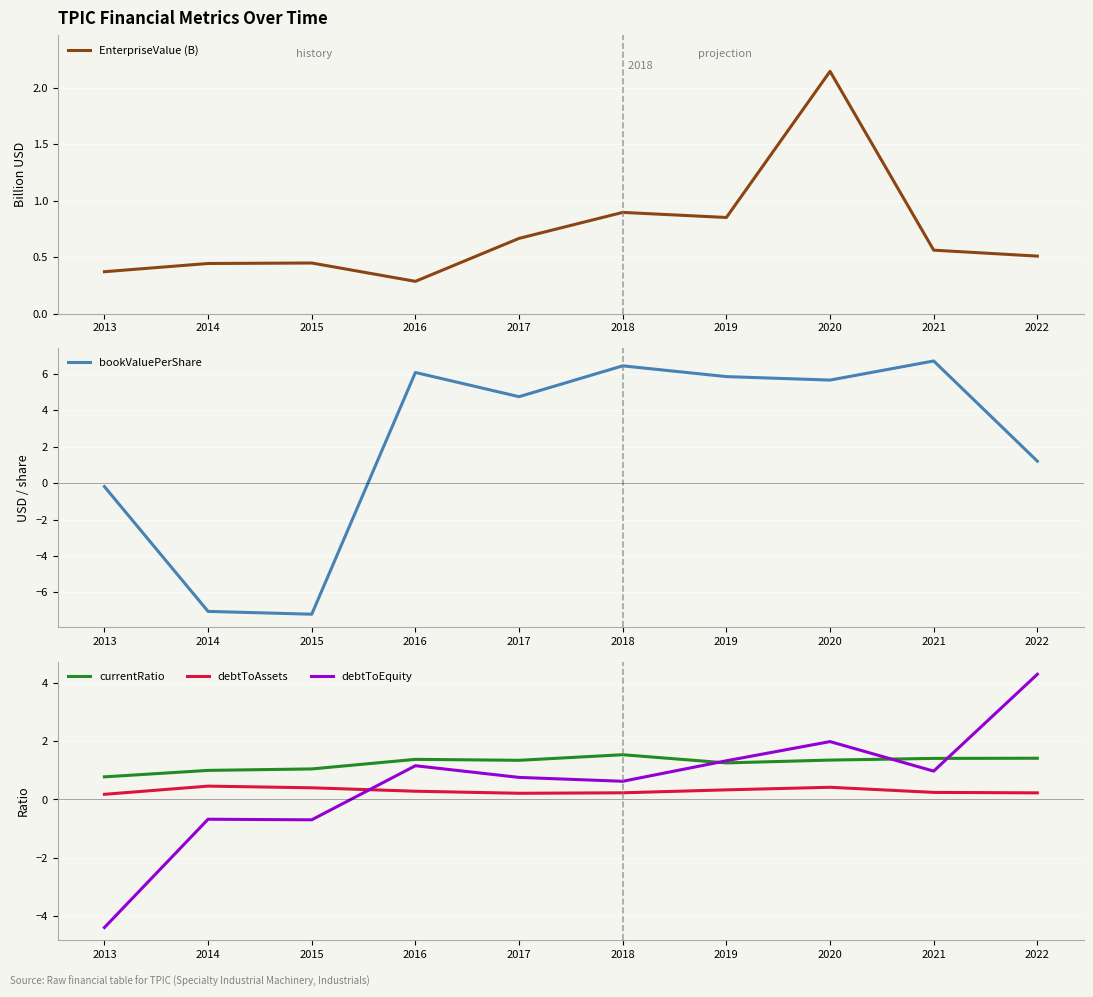

How many times do EnterpriseValue (B) and bookValuePerShare cross each other?

1